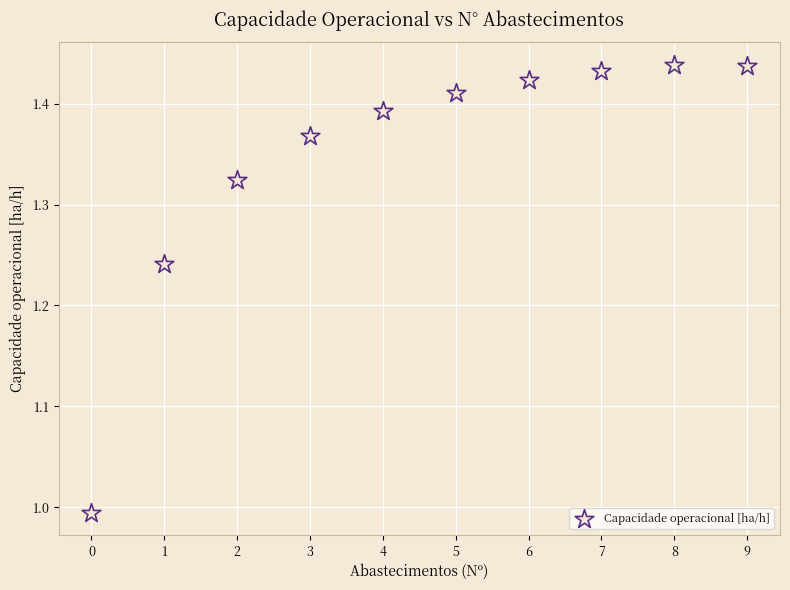

What is the range of Y values (max minus min)?

0.4